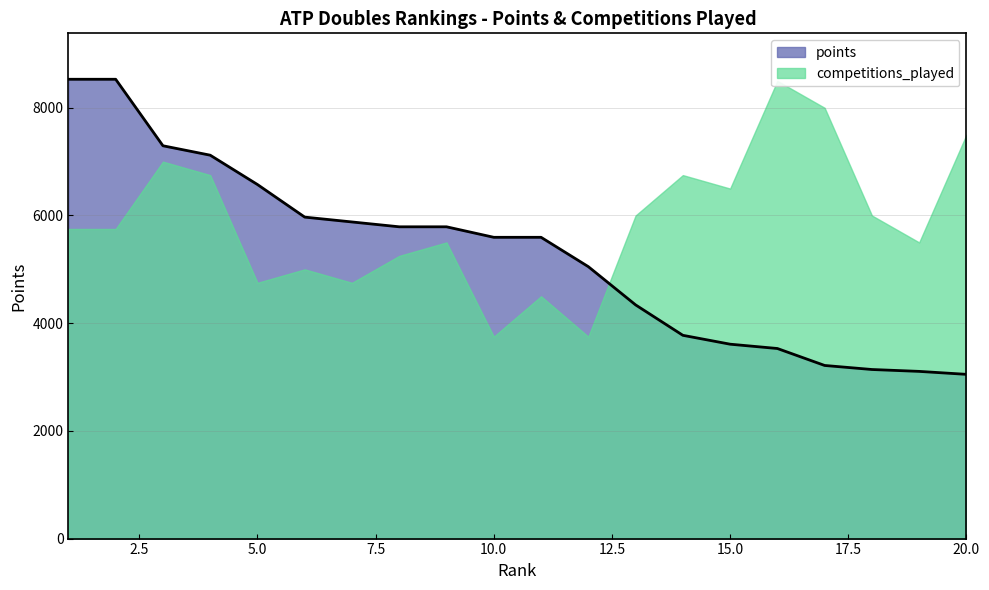

What is the difference between the maximum and second lowest values?

5425